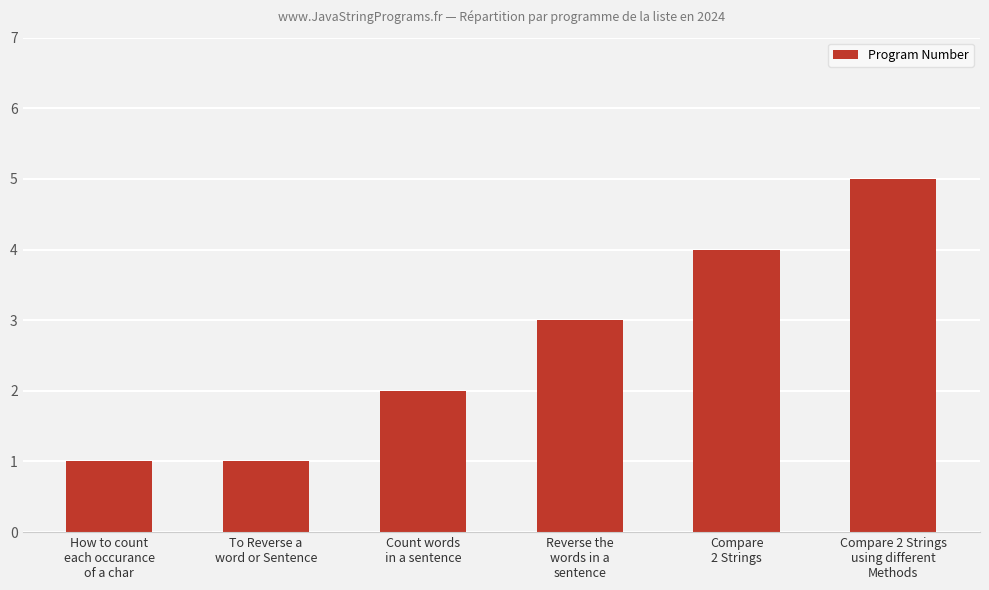

Reading left to right, transcribe all the data shown in this chart.

1	1	2	3	4	5